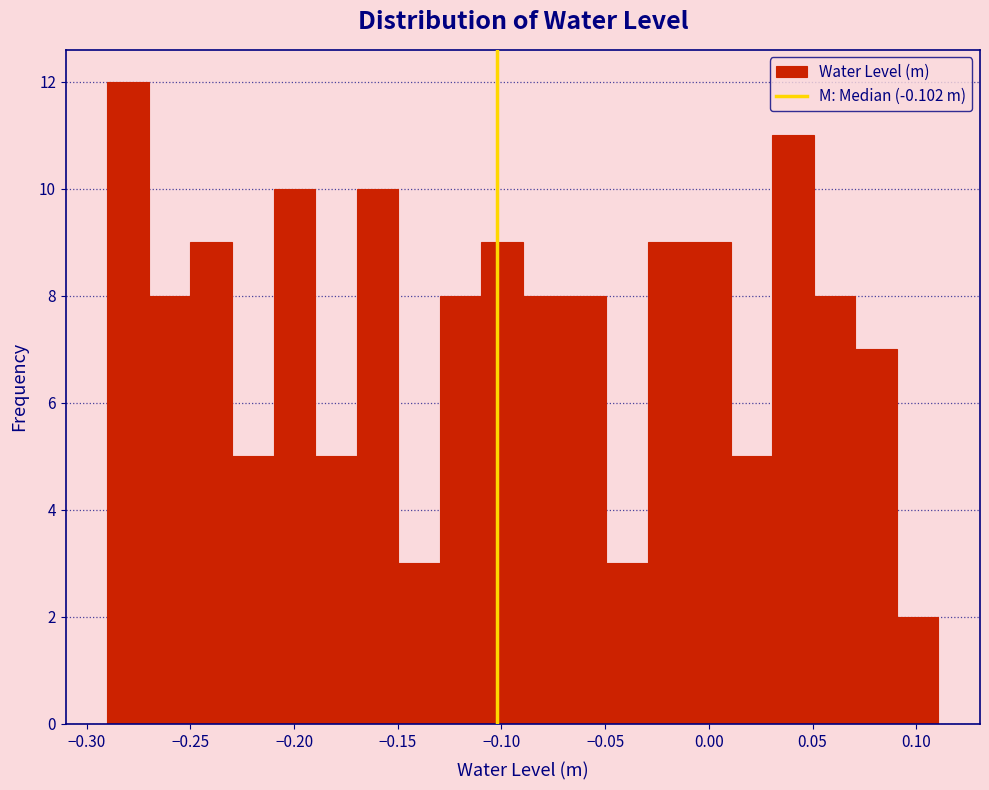

What is the height of the bar covering -0.13 to -0.11 on the x-axis? Neither the bar edges nor the heights are printed on the chart, so give them approximately, as read against the axes.

8